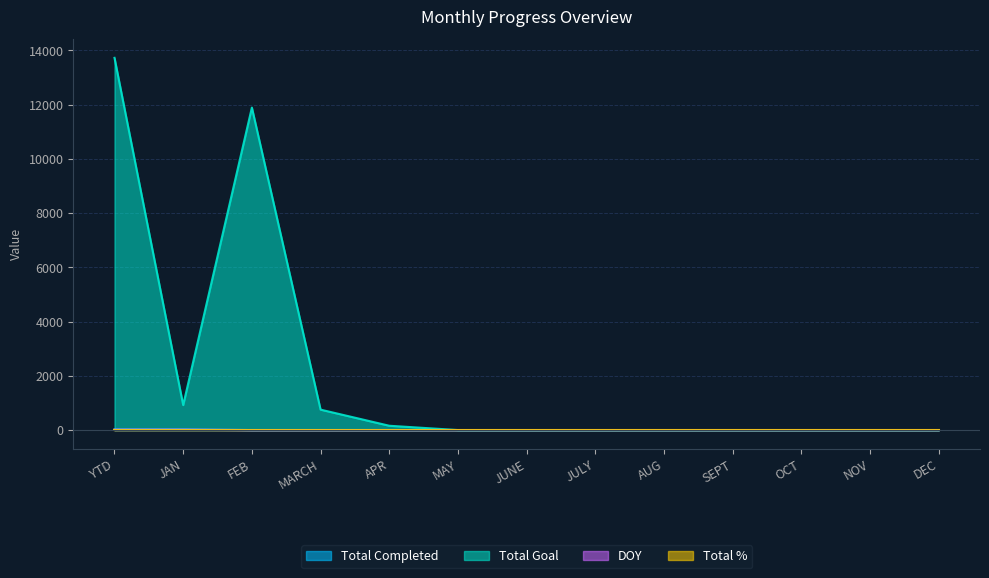

The value of Total Completed at OCT is 0. True or false?

True